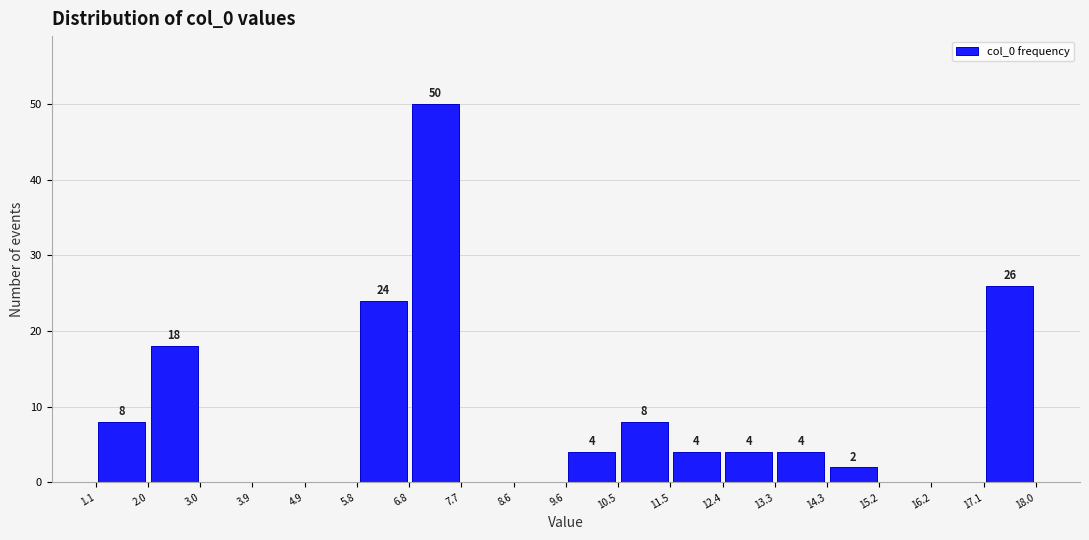

Which range on the x-axis has the tallest bar?

6.8 to 7.7